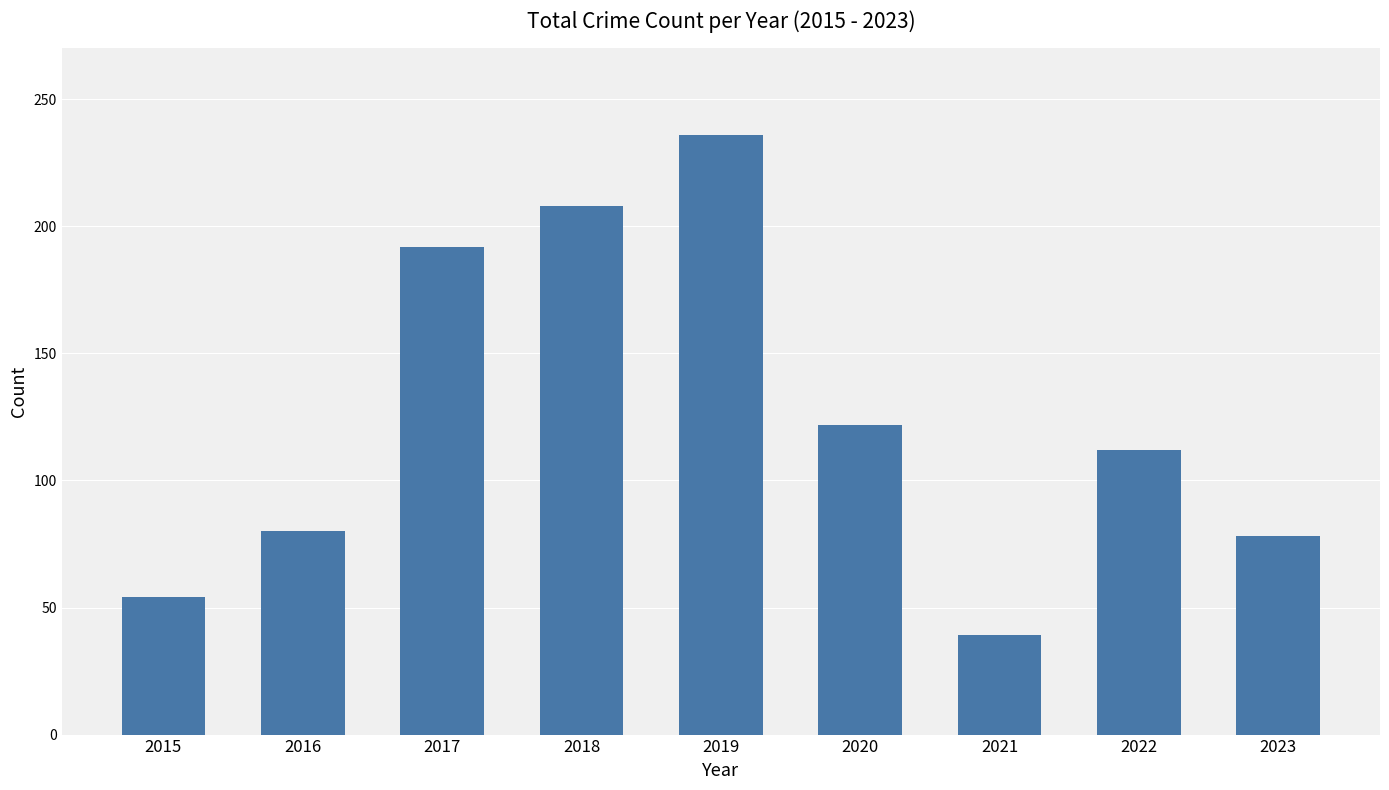

What is the value of the 7th bar from the left?

39